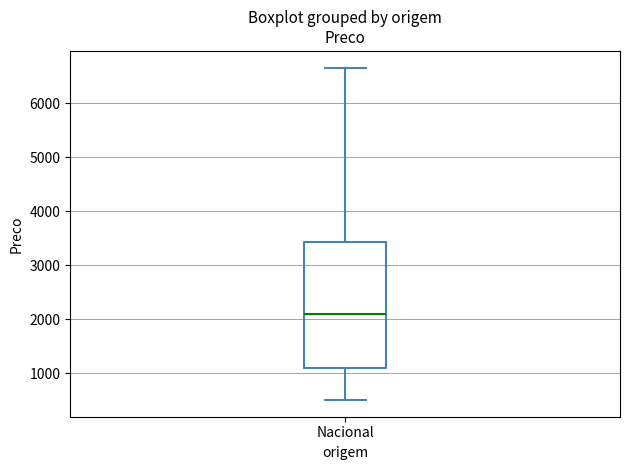

Where does the upper whisker of the box for Nacional end on the y-axis? The values are not printed on the chart, so give them approximately, as read against the axis.

6700